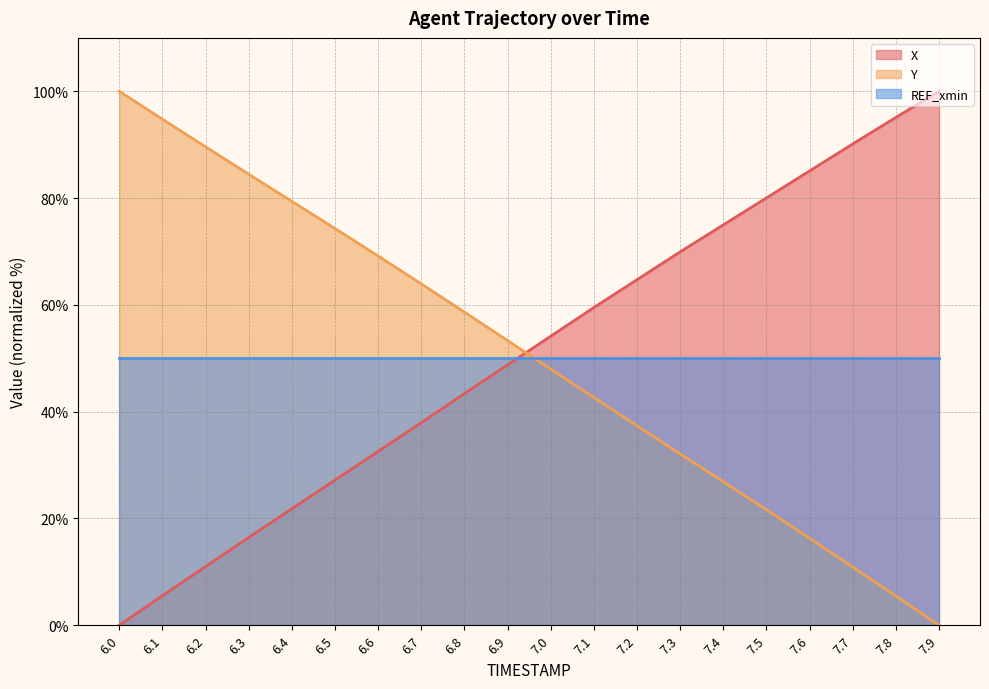

Which category has the lowest value across all series?

6.0